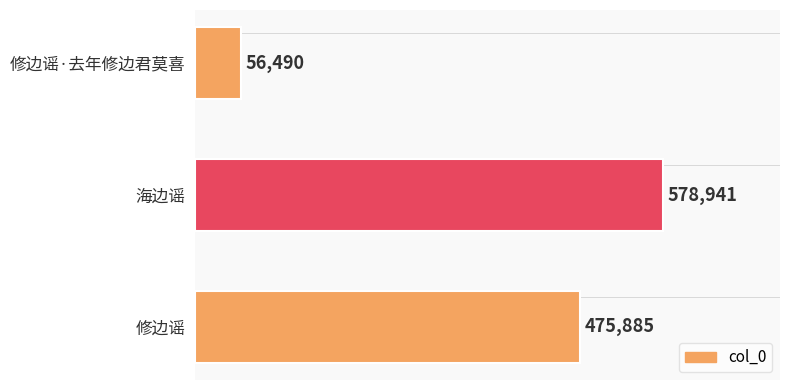

Reading top to bottom, transcribe all the data shown in this chart.

56490	578941	475885